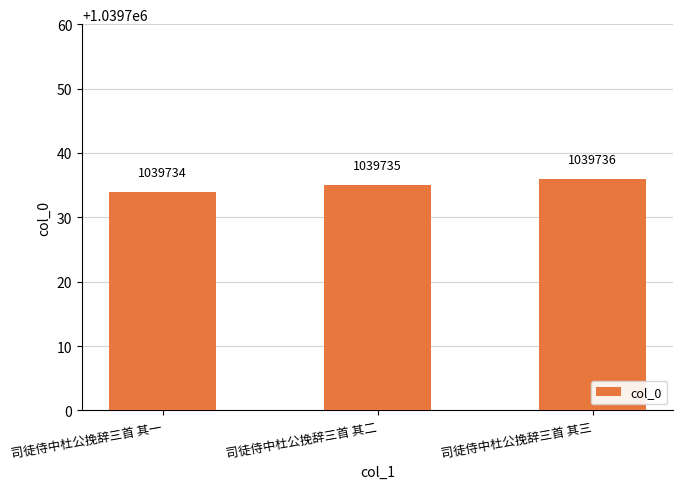

The value at 司徒侍中杜公挽辞三首 其一 is 1039734. True or false?

True